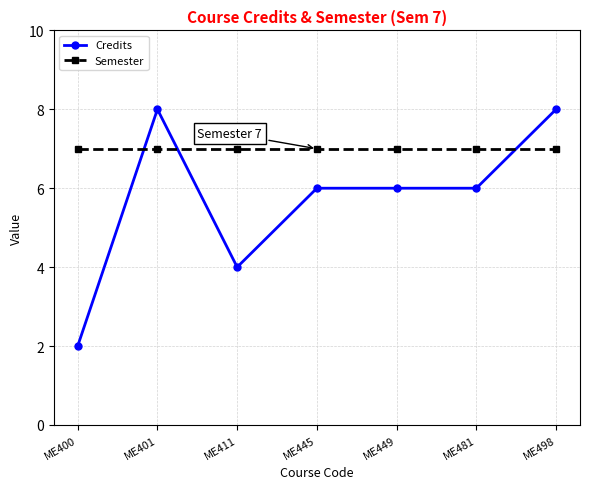

Which series has the largest total across all categories?

Semester